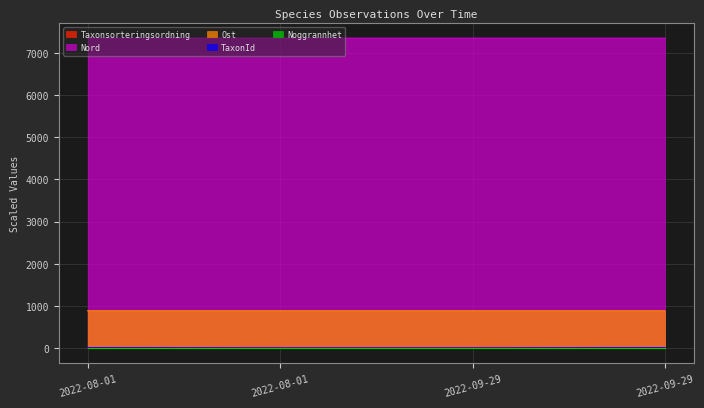

What is the difference between the maximum and minimum values in the Nord series?

0.1